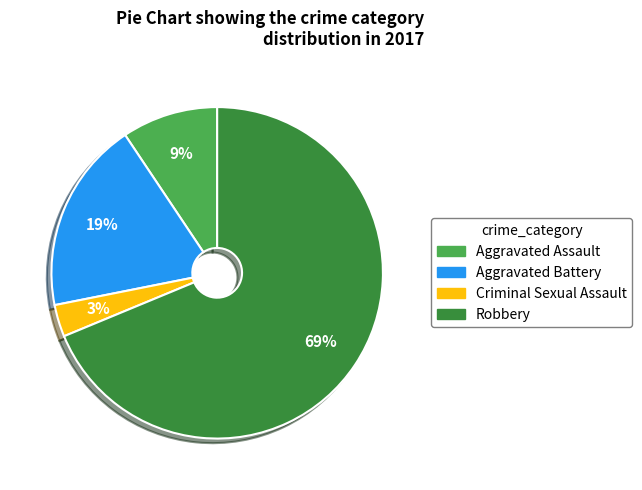

Is it true that Aggravated Battery is 4% of the pie?

False